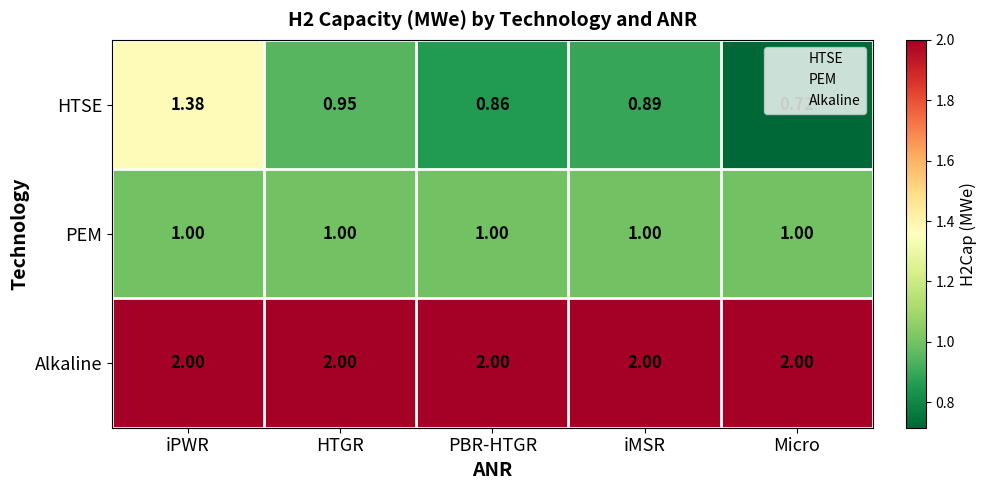

Which category has the highest value in the HTSE series?

iPWR